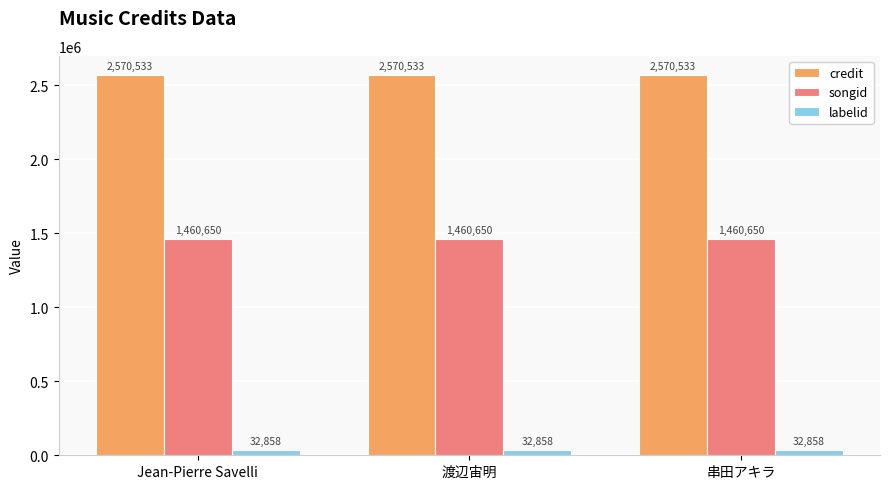

Is it true that credit equals 2570533 at 渡辺宙明?

True